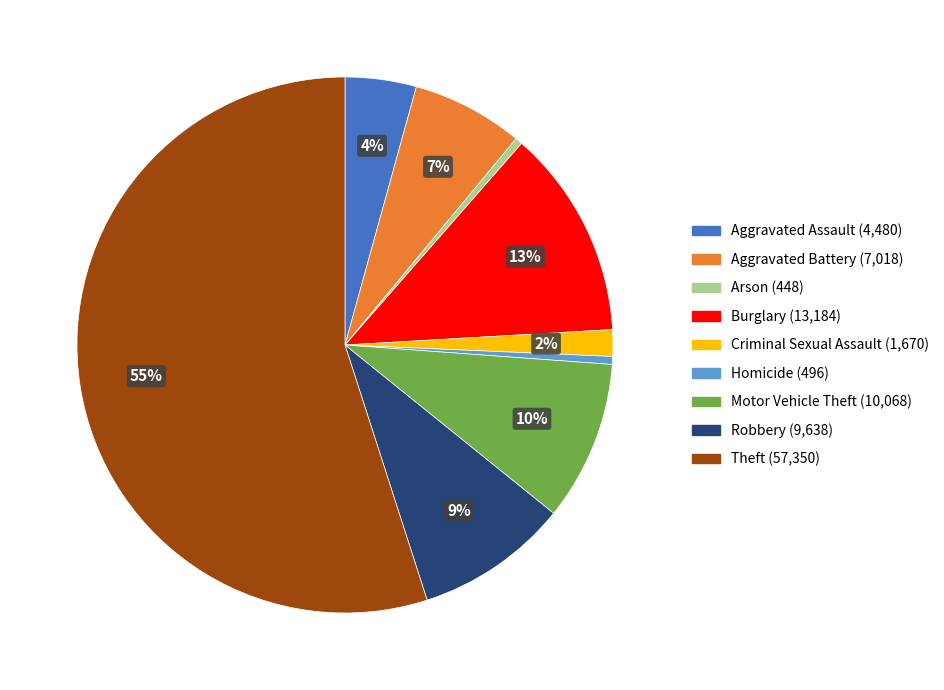

Is the sum of Homicide and Criminal Sexual Assault greater than half?

No